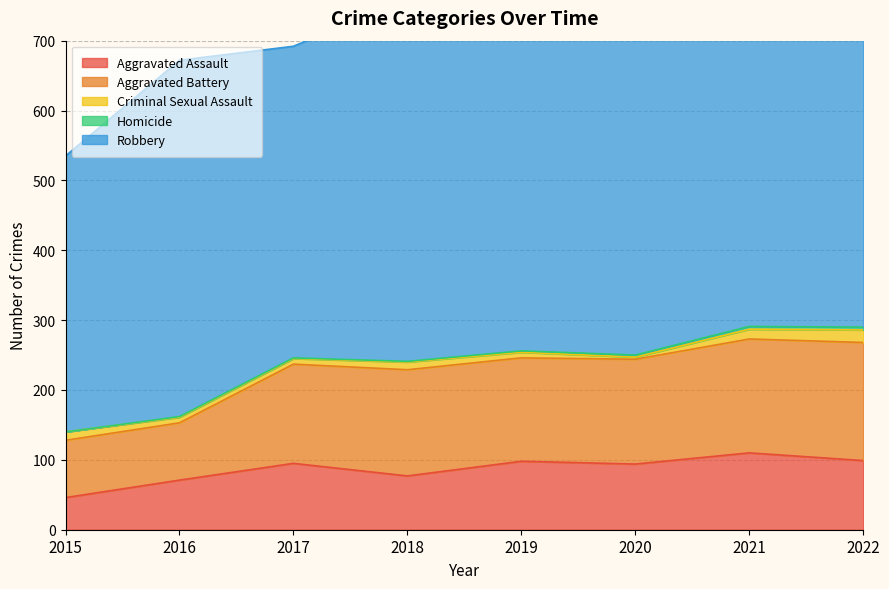

The value of Aggravated Assault at 2019 is 98. True or false?

True